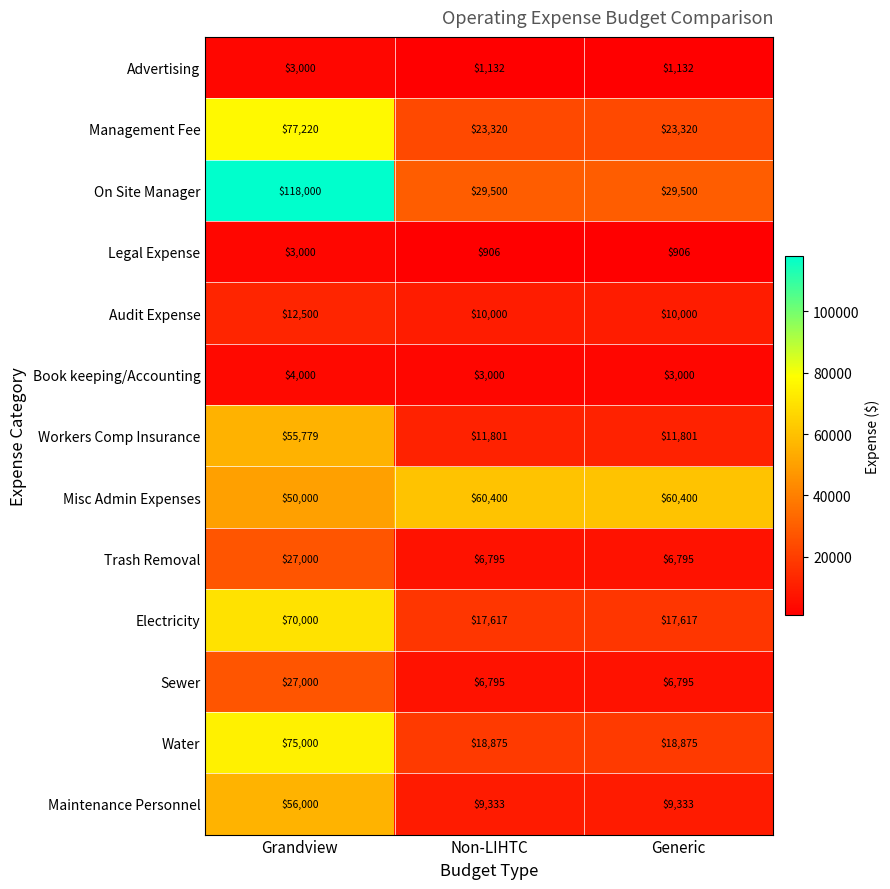

What is the difference between the highest and lowest values at Generic?

59494